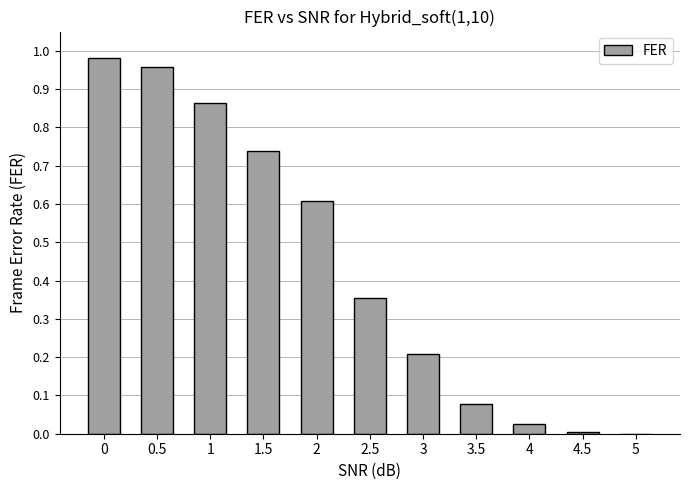

Which has a higher value, 2 or 1?

1